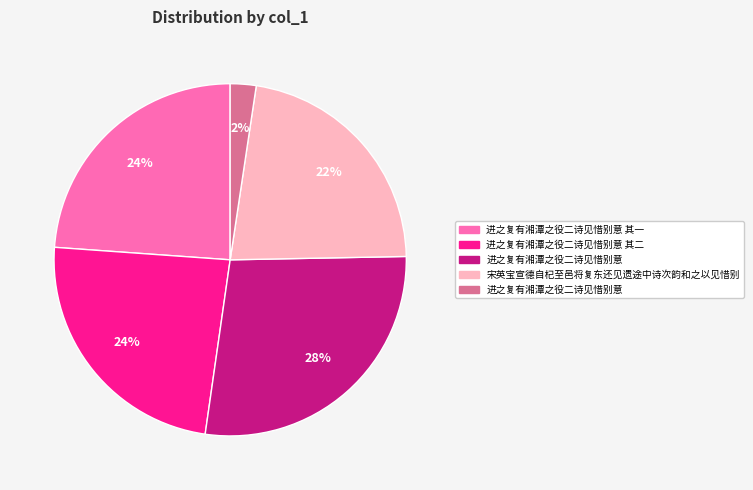

Is there any slice that represents more than half of the pie?

No